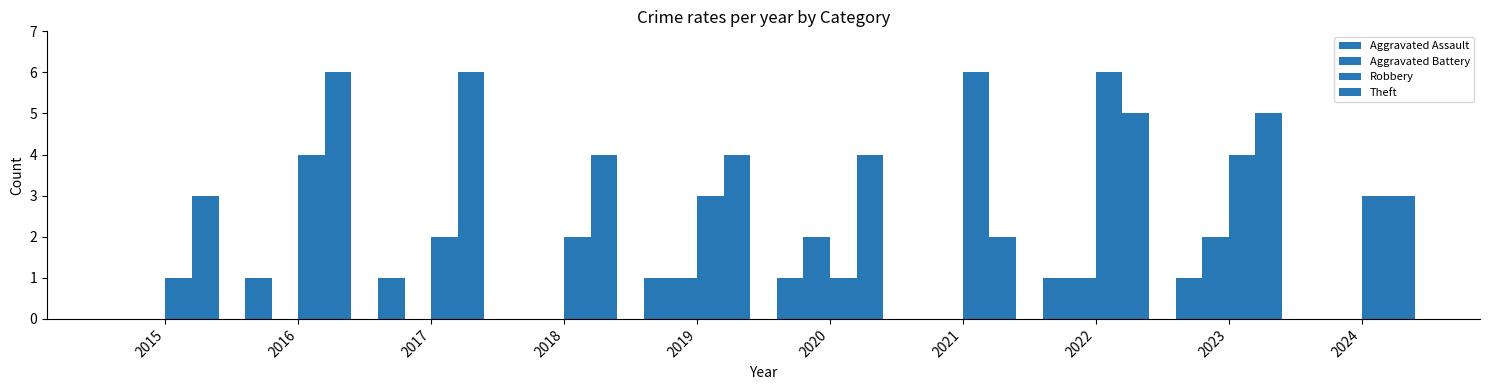

What is the difference between the highest and lowest values at 2018?

4